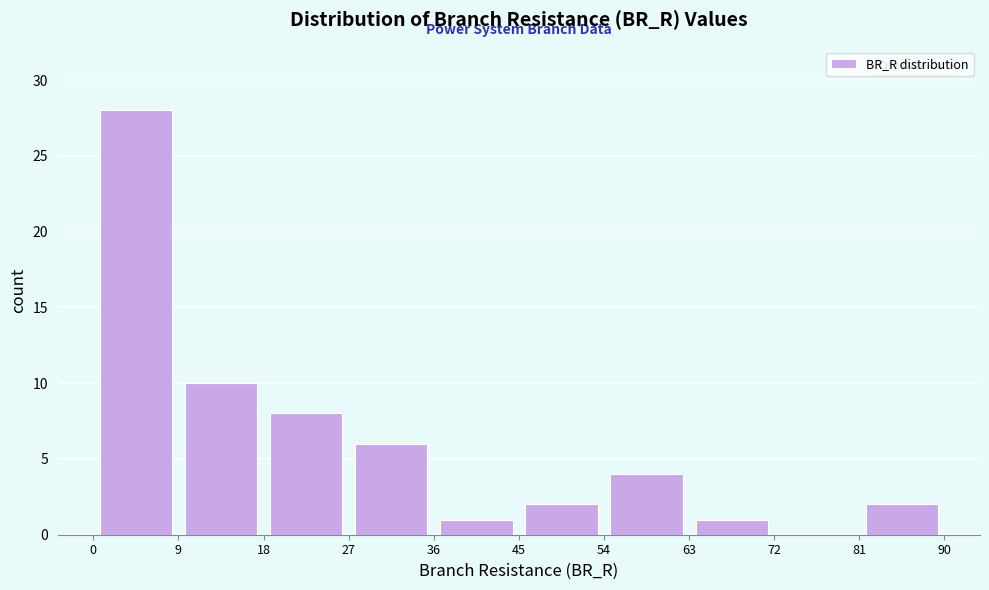

Reading left to right, list every bar in this chart as the range it spans on the x-axis followed by its height. The values are not printed on the chart, so give them approximately, as read against the axis.

0 to 9: 28
9 to 18: 10
18 to 27: 8
27 to 36: 6
36 to 45: 1
45 to 54: 2
54 to 63: 4
63 to 72: 1
72 to 81: 0
81 to 90: 2